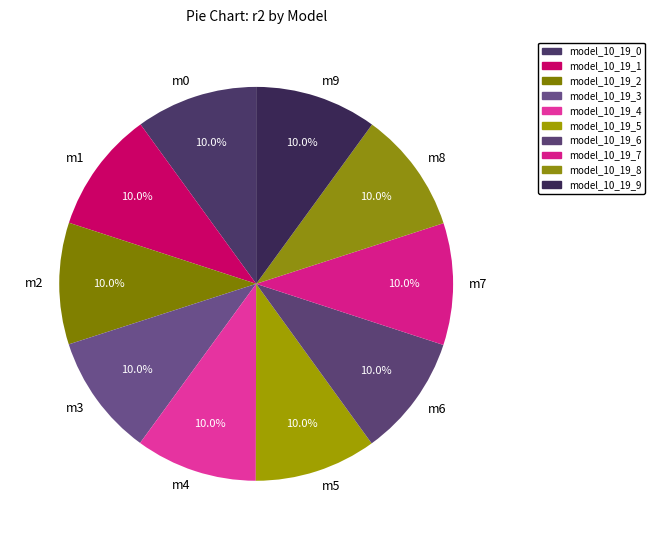

How much of the chart is everything except m3?

90.0%